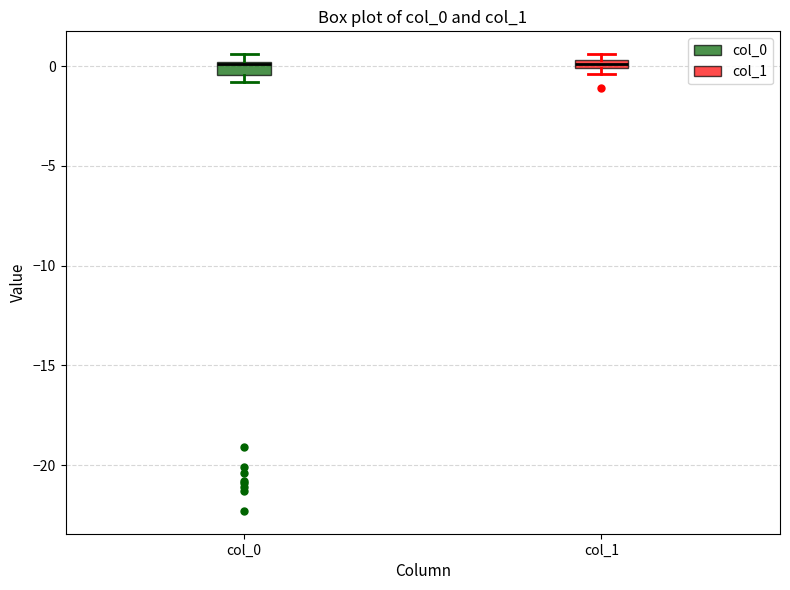

Where is the upper edge of the box for col_1 on the y-axis? The values are not printed on the chart, so give them approximately, as read against the axis.

0.5